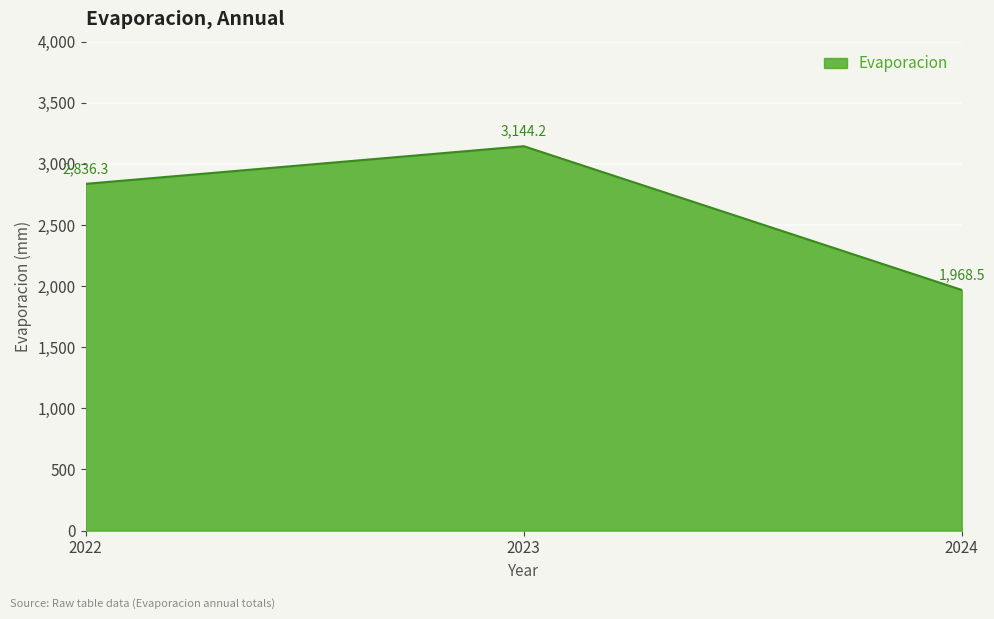

Reading right to left, list all the values displayed in this chart.

1968.5	3144.2	2836.3